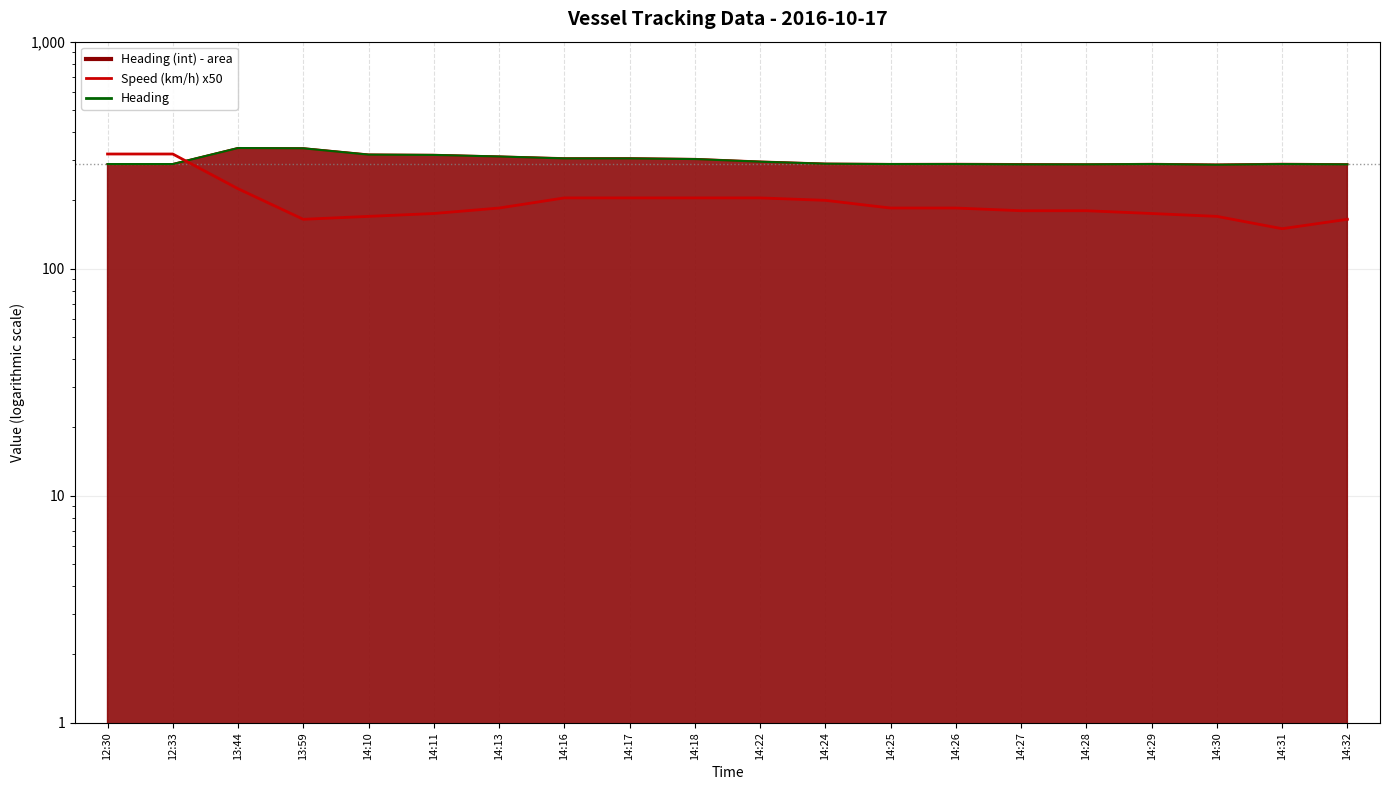

What is the label of the 9th point from the right?

14:24